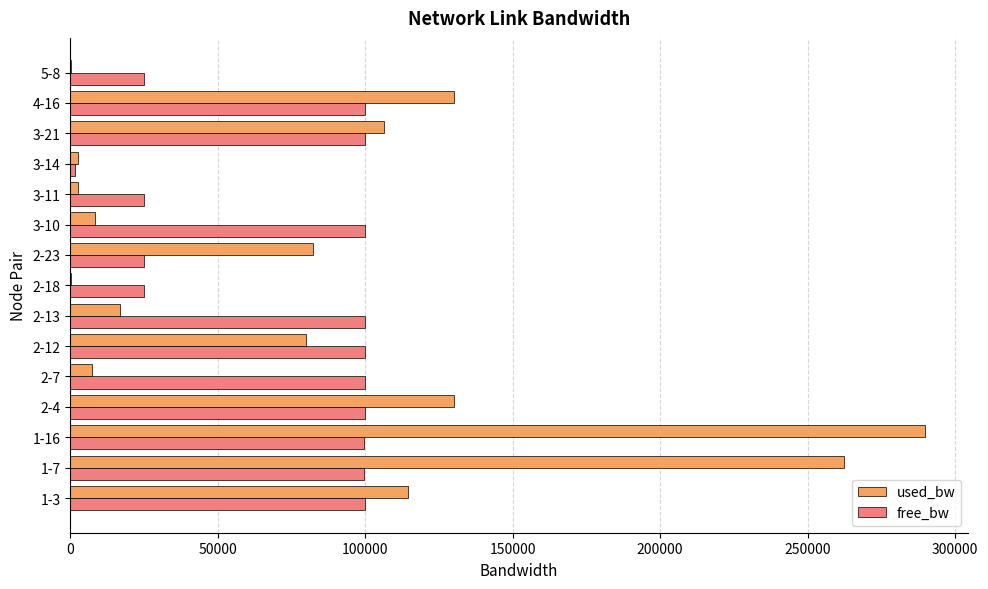

What is the maximum value shown in the chart?

289877.0